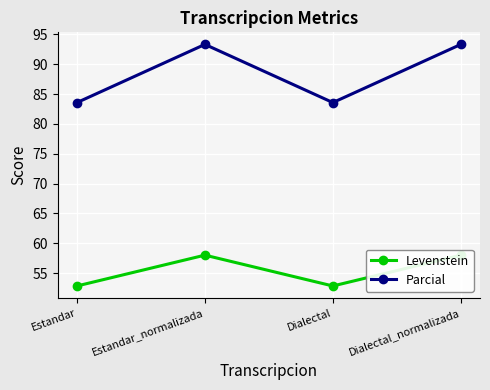

Reading left to right, extract all data points from this chart.

Levenstein: Estandar=52.8	Estandar_normalizada=58.0	Dialectal=52.8	Dialectal_normalizada=58.0
Parcial: Estandar=83.6	Estandar_normalizada=93.3	Dialectal=83.6	Dialectal_normalizada=93.3